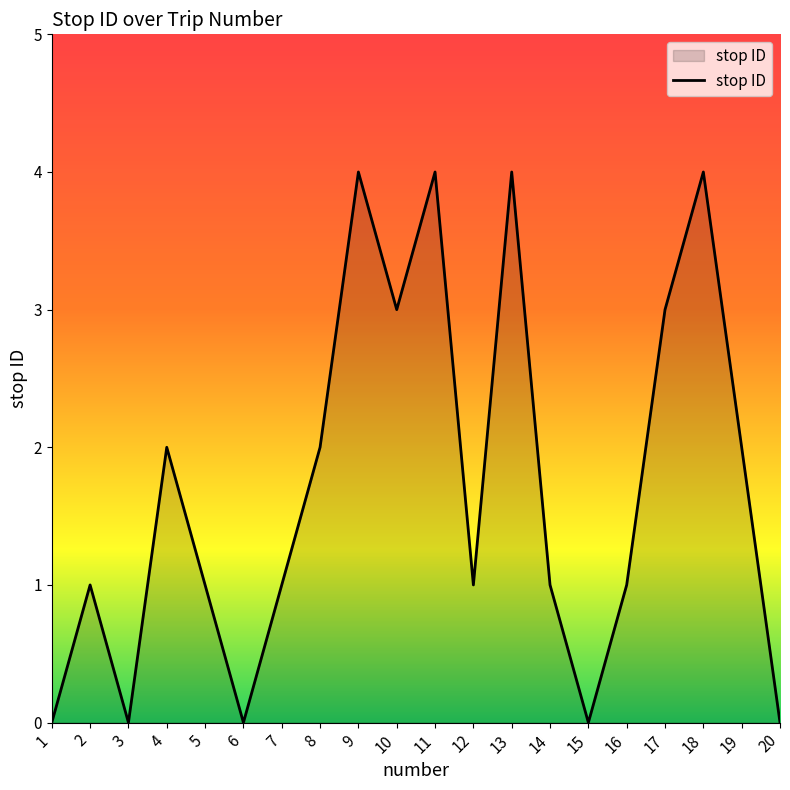

What is the difference between the second highest and second lowest values?

4